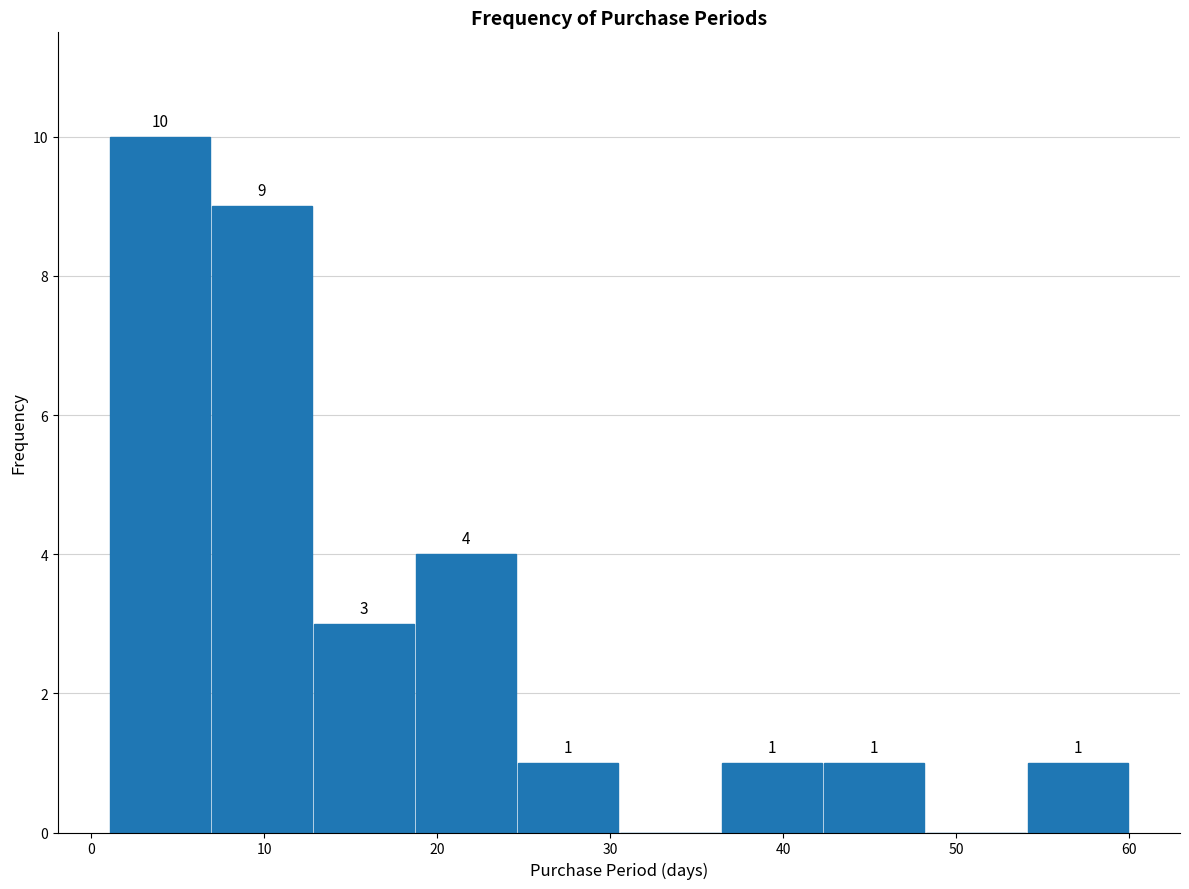

Over which range of the x-axis is the bar tallest?

1.0 to 6.9